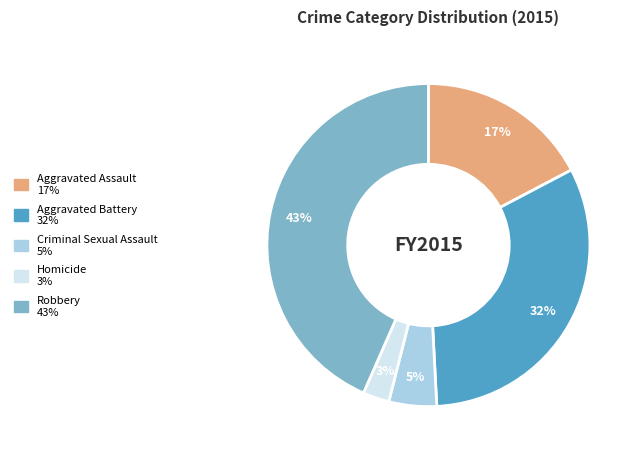

To the nearest percent, what is the combined percentage of Criminal Sexual Assault and Aggravated Battery?

37%